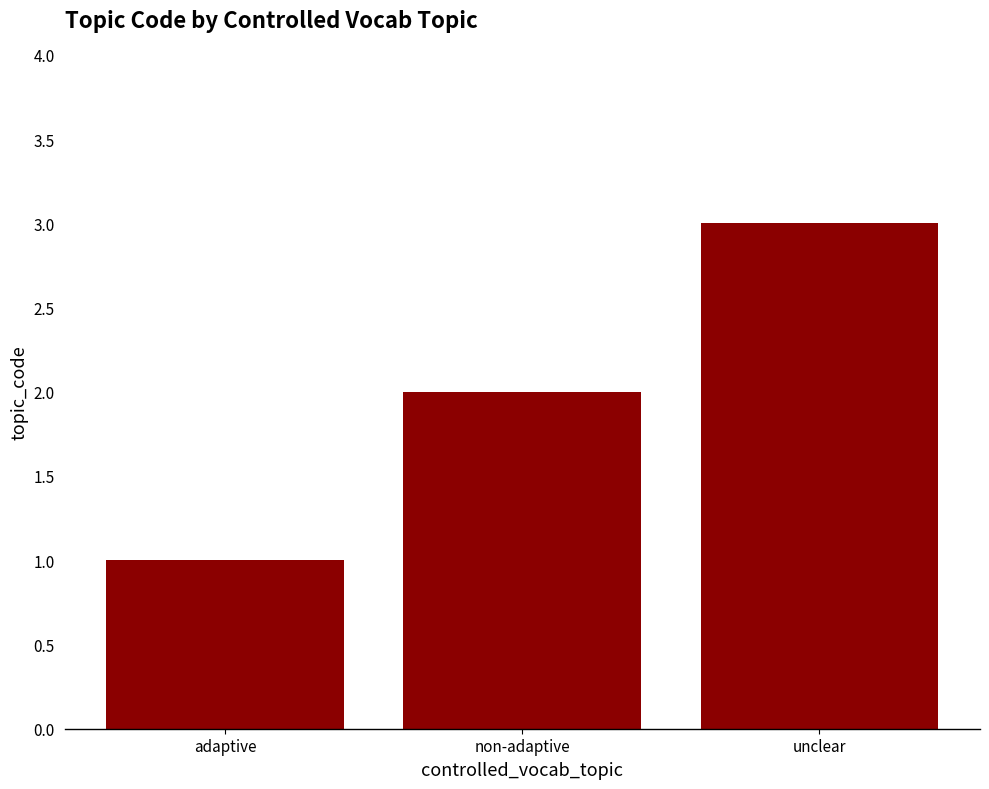

What is the smallest value displayed?

1